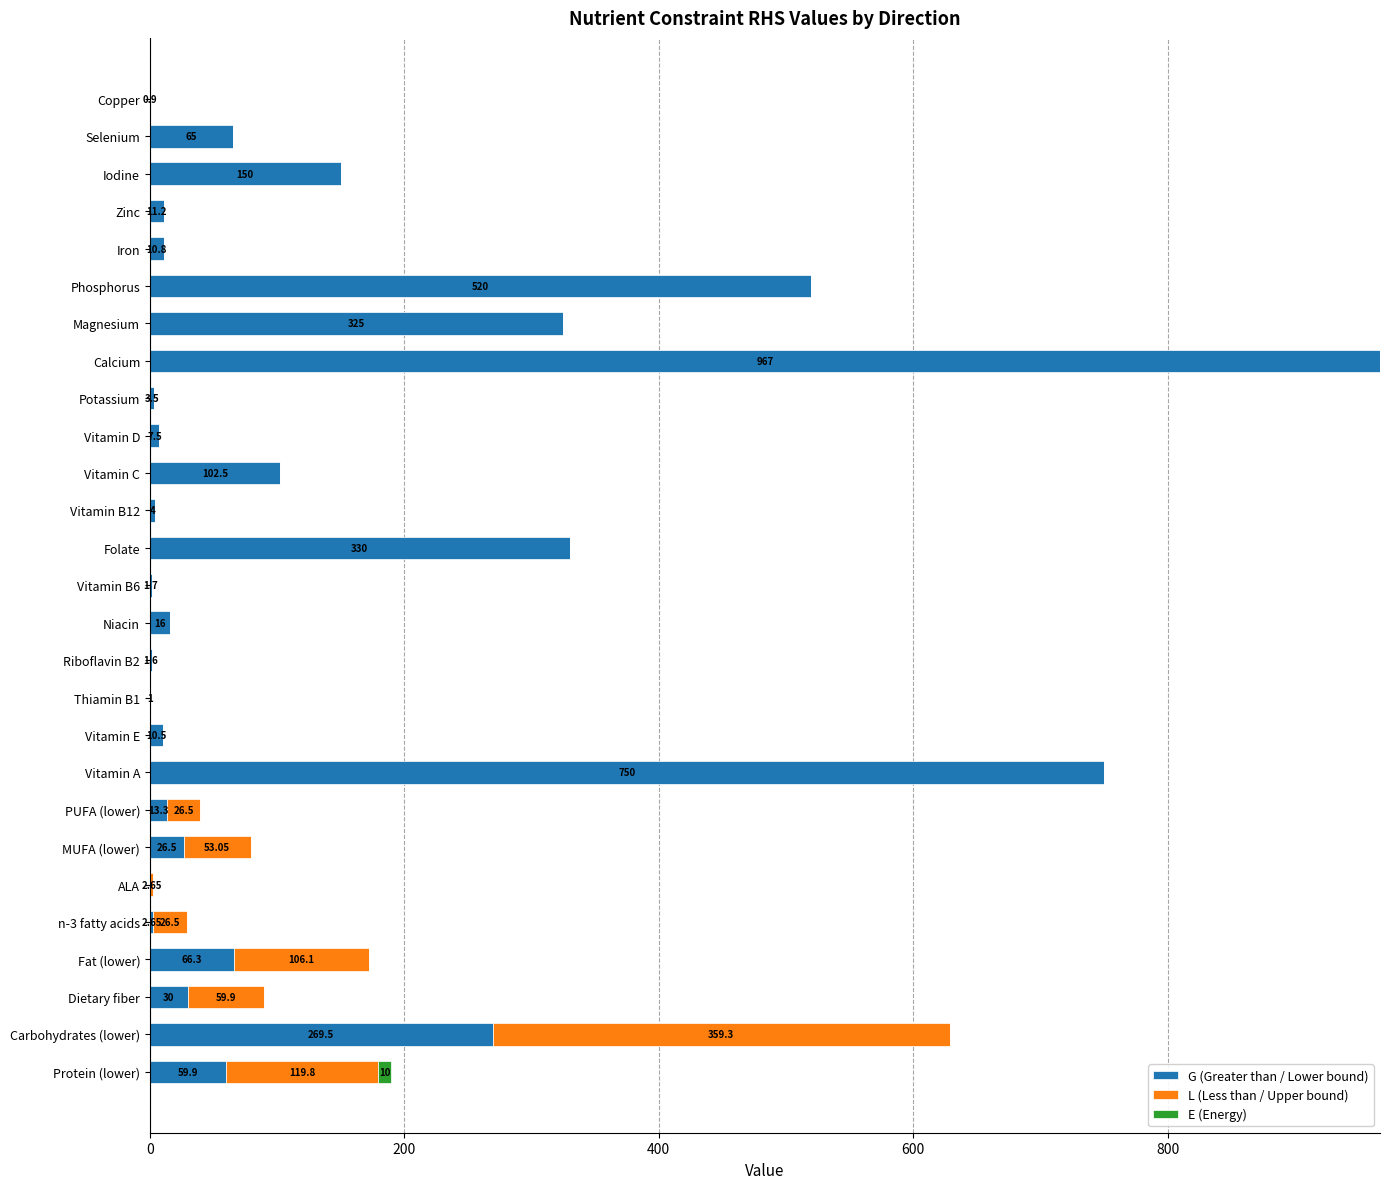

Which category has the highest value in the G (Greater than / Lower bound) series?

Calcium